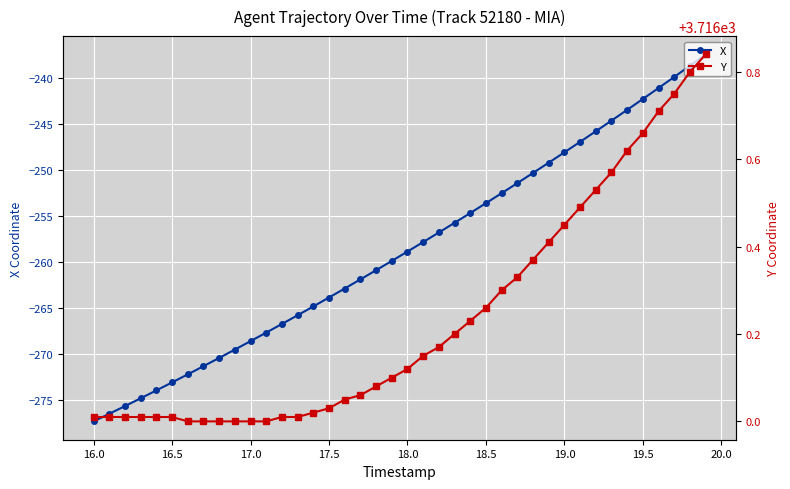

The value of X at 17.5 is -126.6. True or false?

False